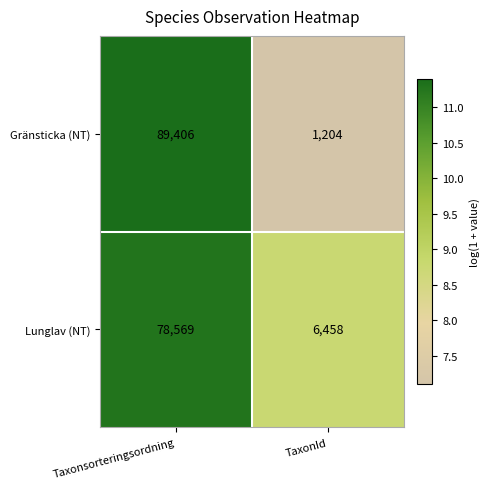

What is the maximum value shown in the chart?

89406